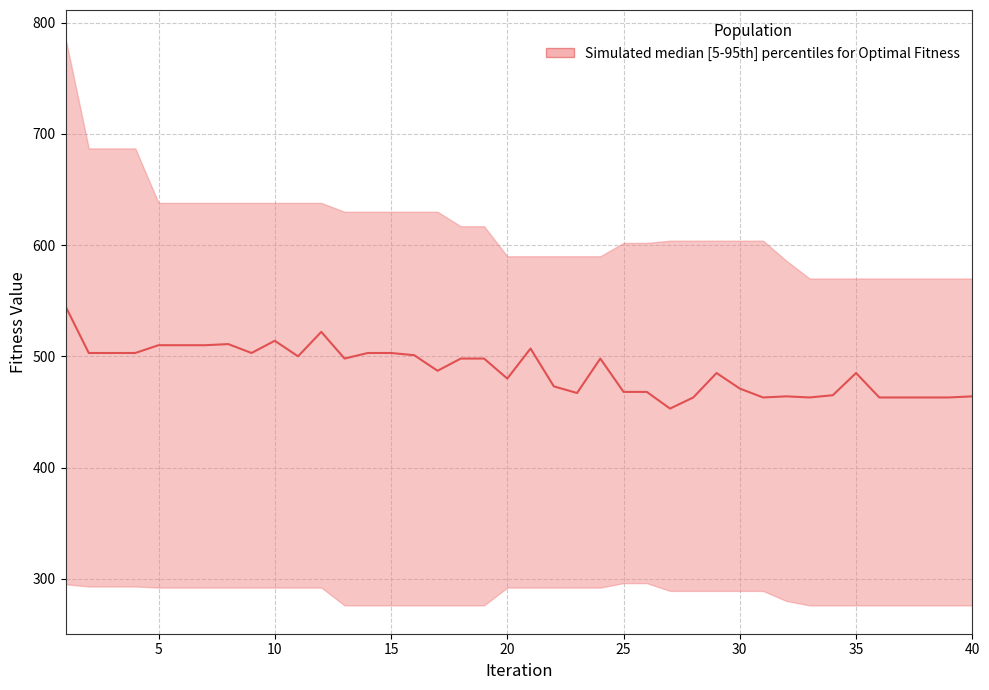

How many data points are less than 498?

20